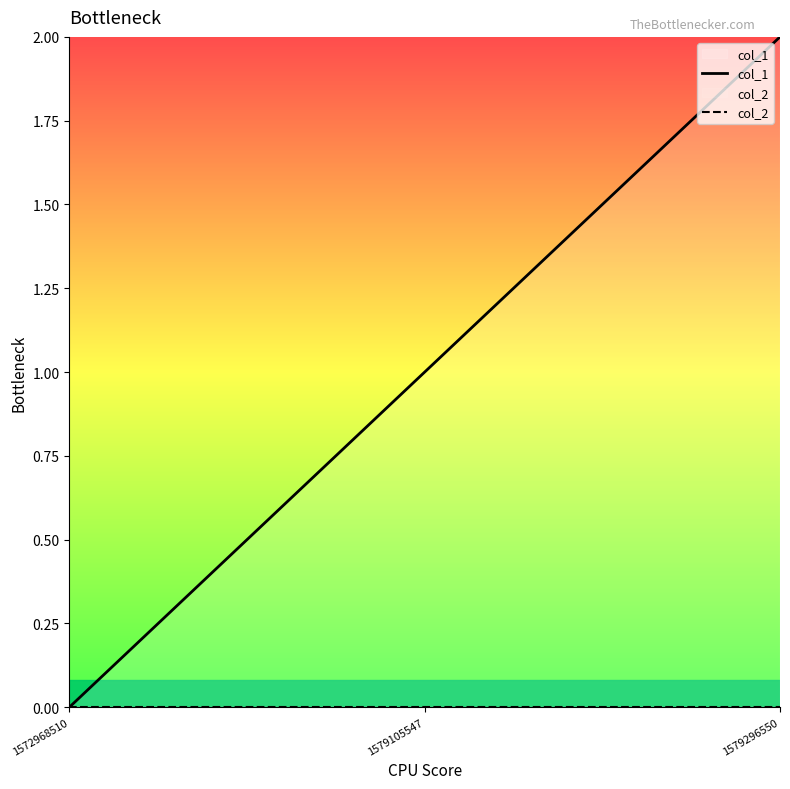

Where is col_2 nearest to the value 0?

1572968510